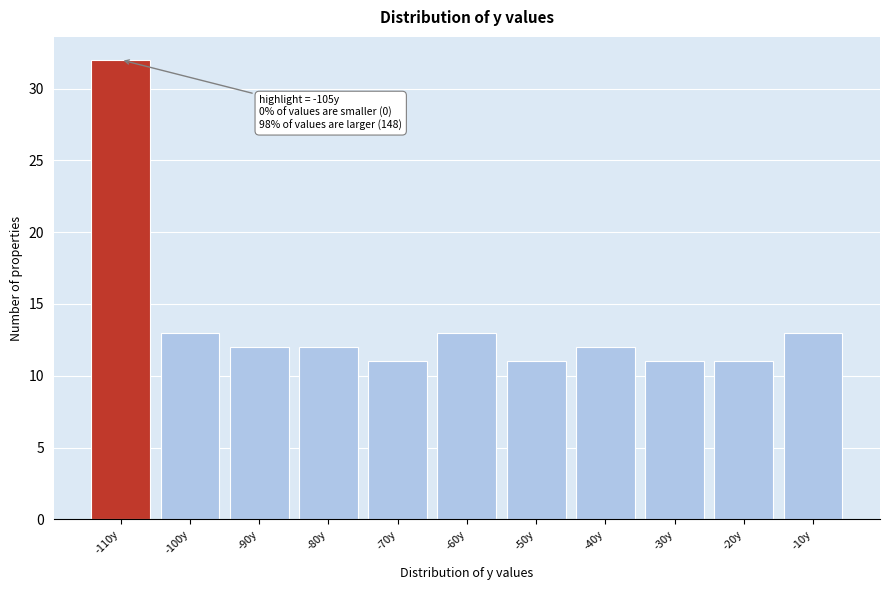

Reading left to right, what are all the values shown in this chart?

-110y=32	-100y=13	-90y=12	-80y=12	-70y=11	-60y=13	-50y=11	-40y=12	-30y=11	-20y=11	-10y=13